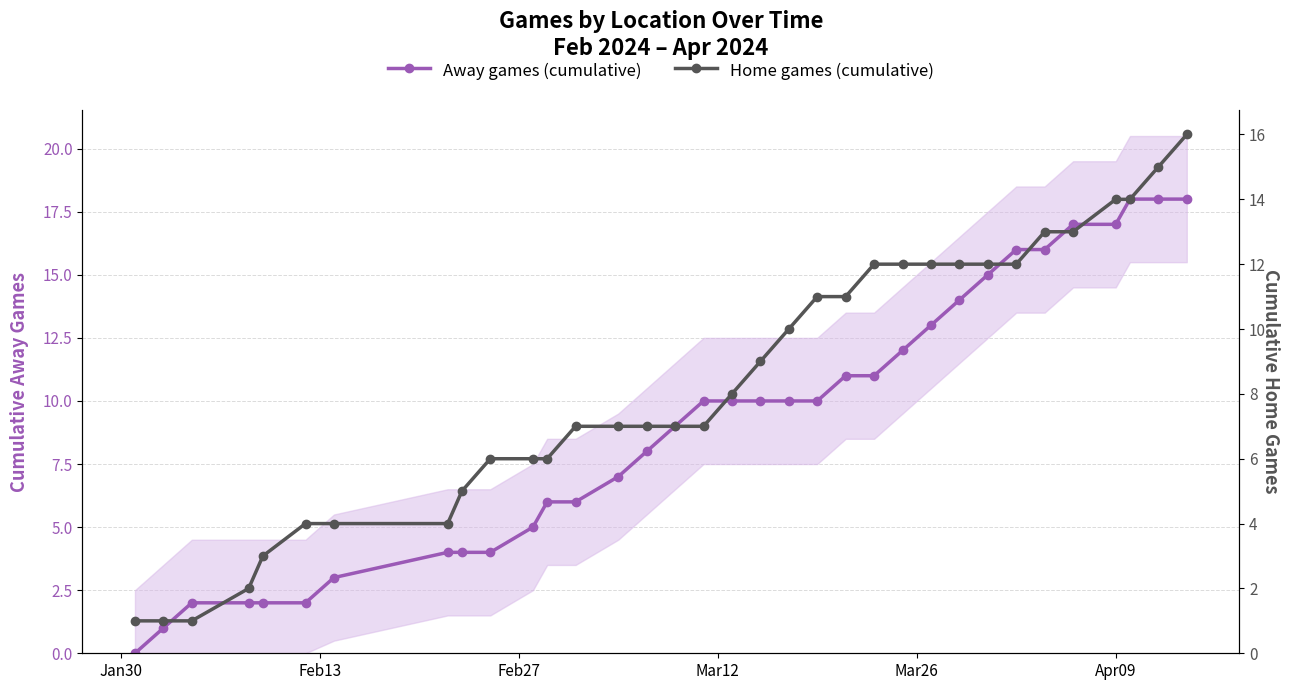

Which series has the largest range (max minus min)?

Away games (cumulative)